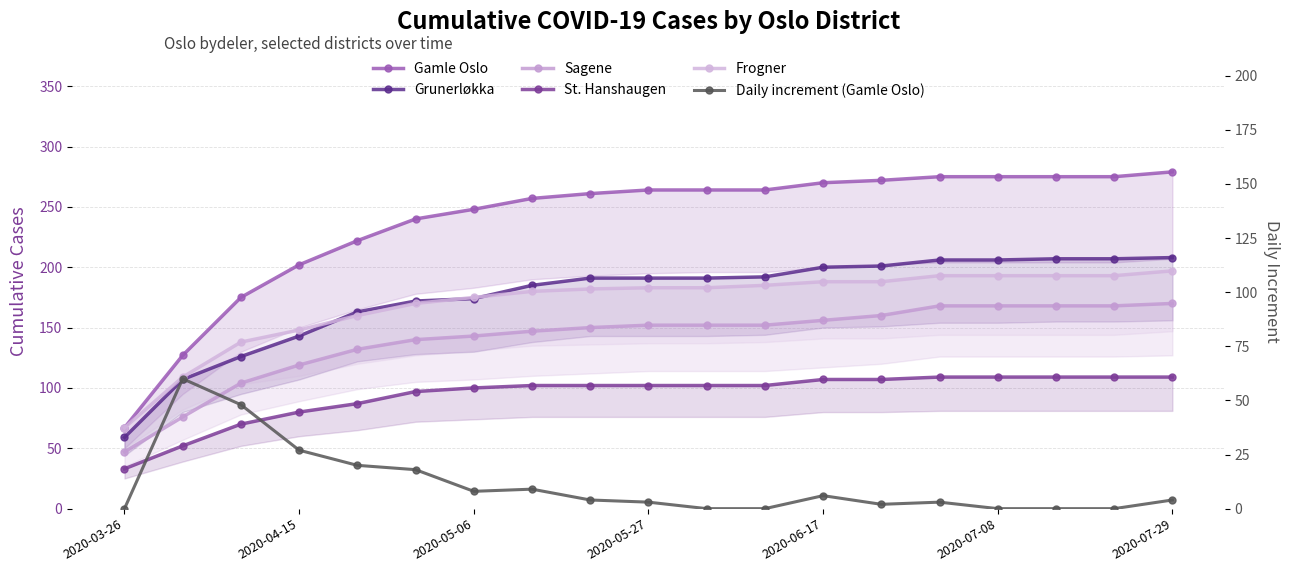

How many data points does each series have?

19